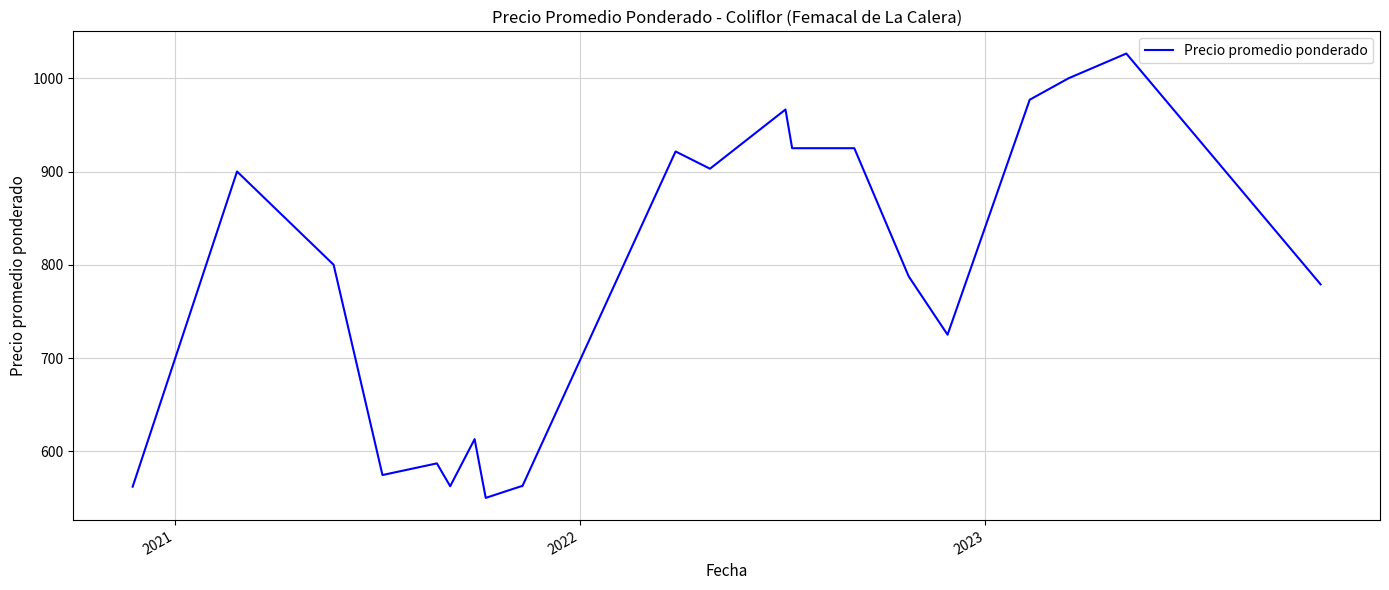

What is the sum of all values?

16210.0